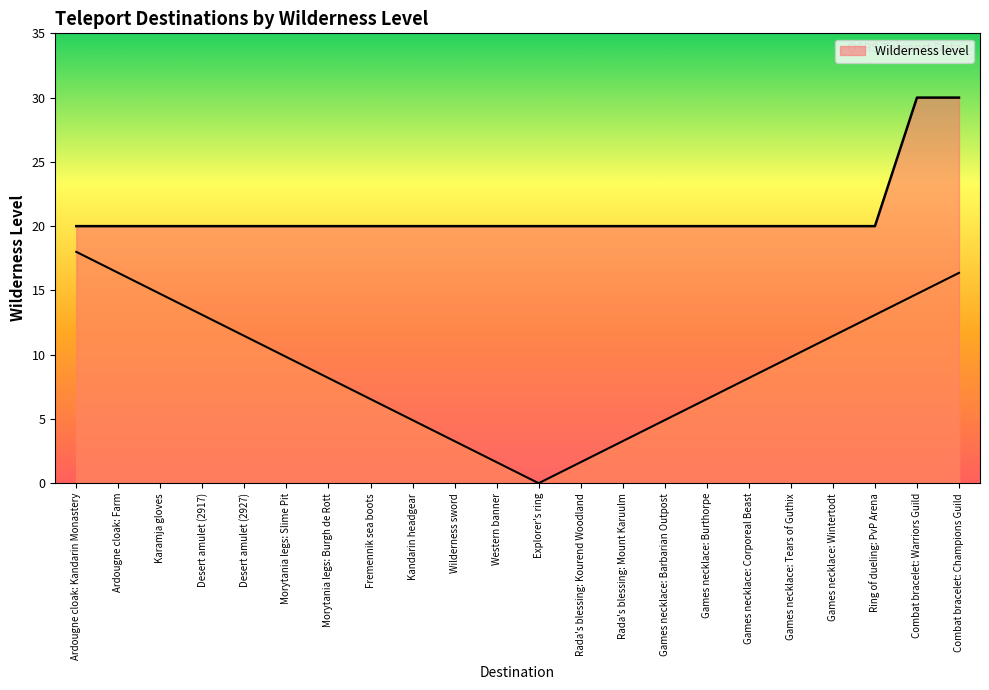

The value at Kandarin headgear is 20. True or false?

True